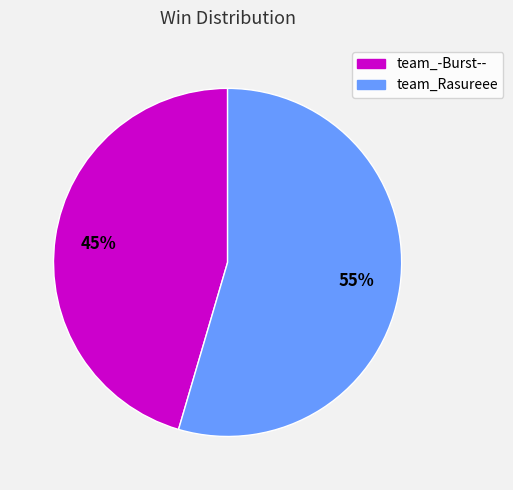

Which category has the smallest portion of the pie?

team_-Burst--